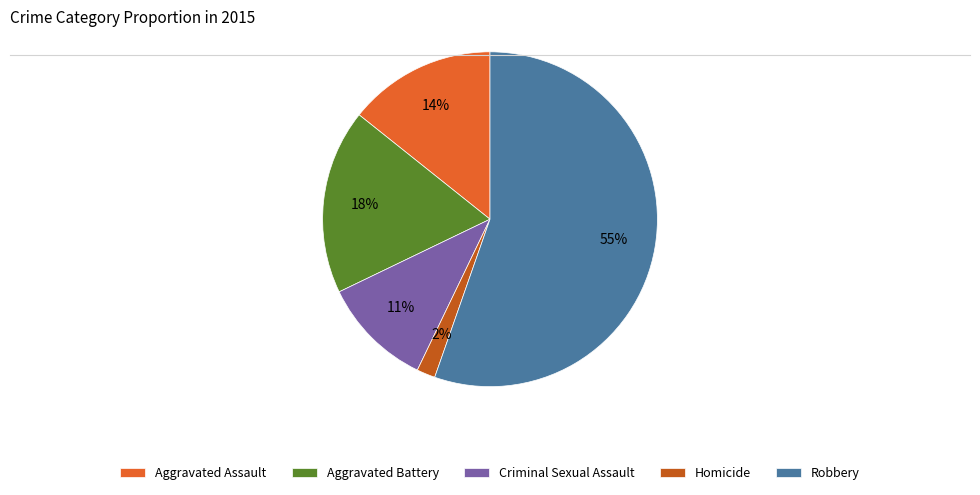

Does Robbery represent more than half of the total?

Yes